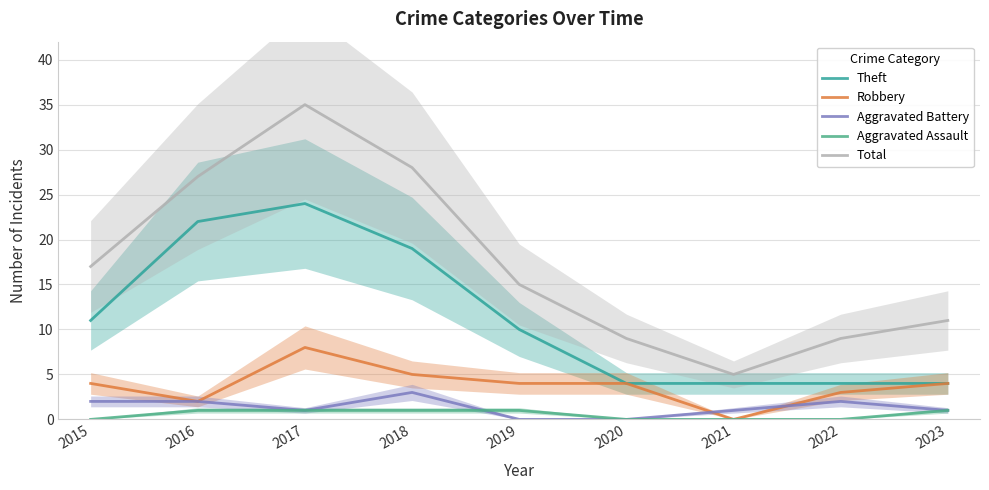

Reading left to right, list all the values displayed in this chart.

Theft: 11	22	24	19	10	4	4	4	4
Robbery: 4	2	8	5	4	4	0	3	4
Aggravated Battery: 2	2	1	3	0	0	1	2	1
Aggravated Assault: 0	1	1	1	1	0	0	0	1
Total: 17	27	35	28	15	9	5	9	11